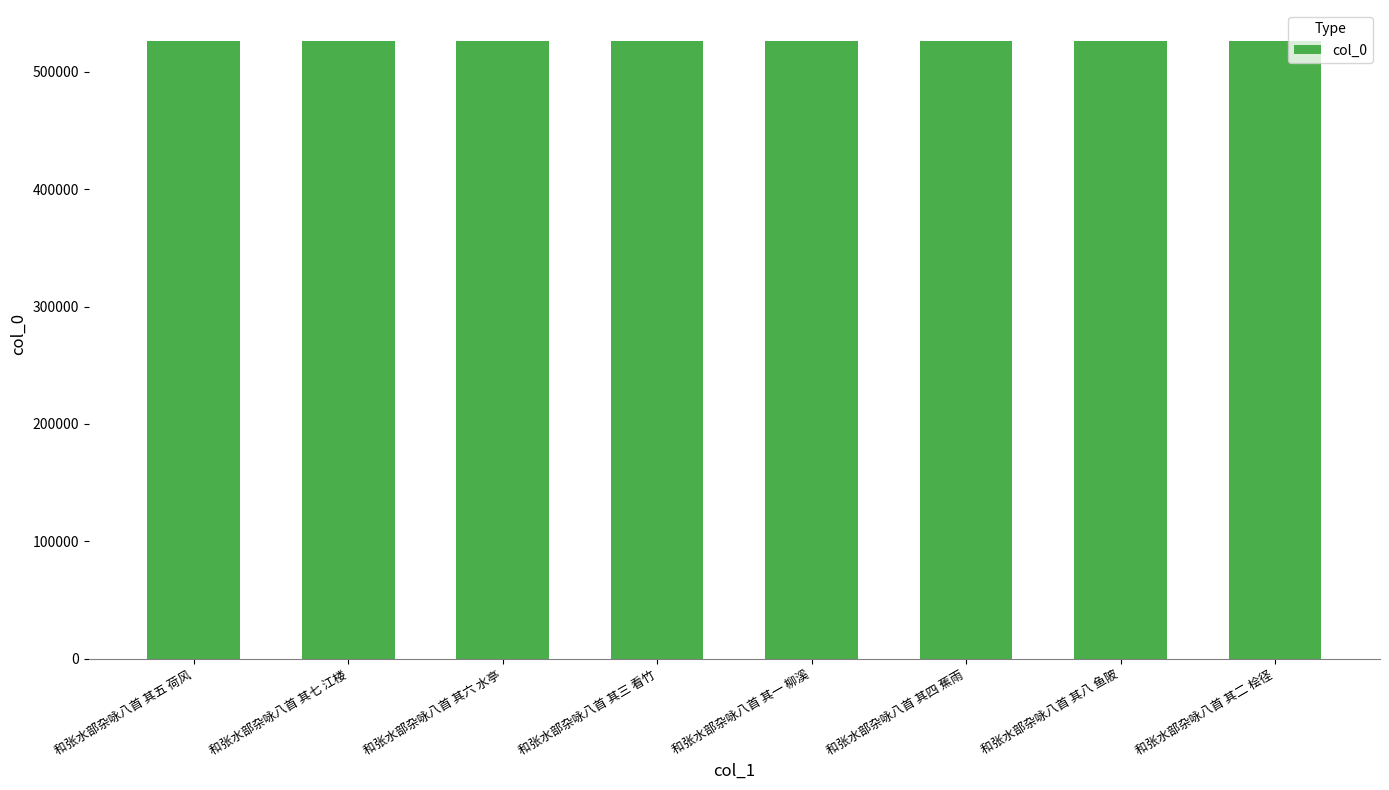

The chart shows a value of 149838 at 和张水部杂咏八首 其一 柳溪. True or false?

False